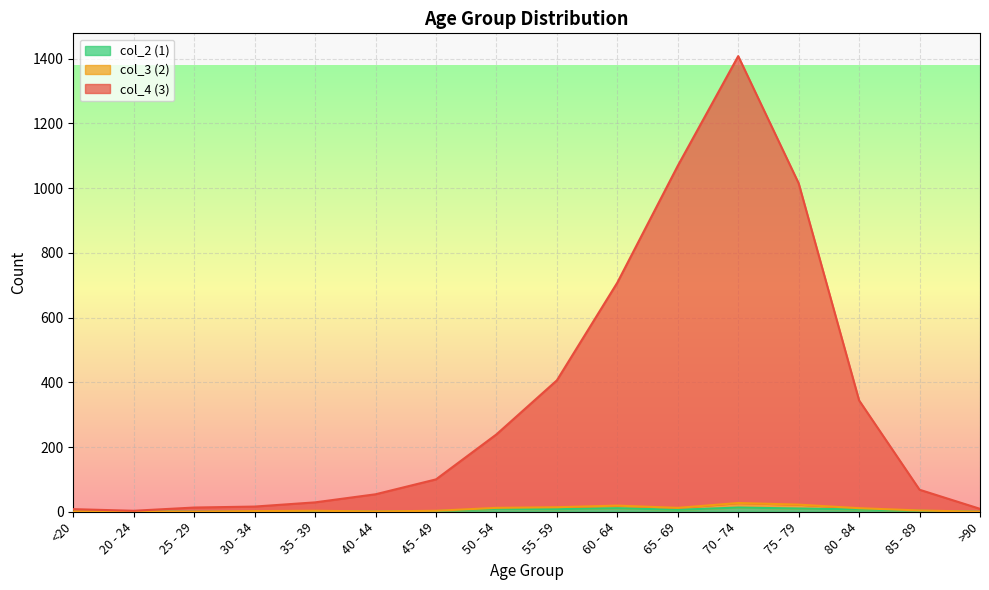

At which category is the sum across all series the highest?

70 - 74